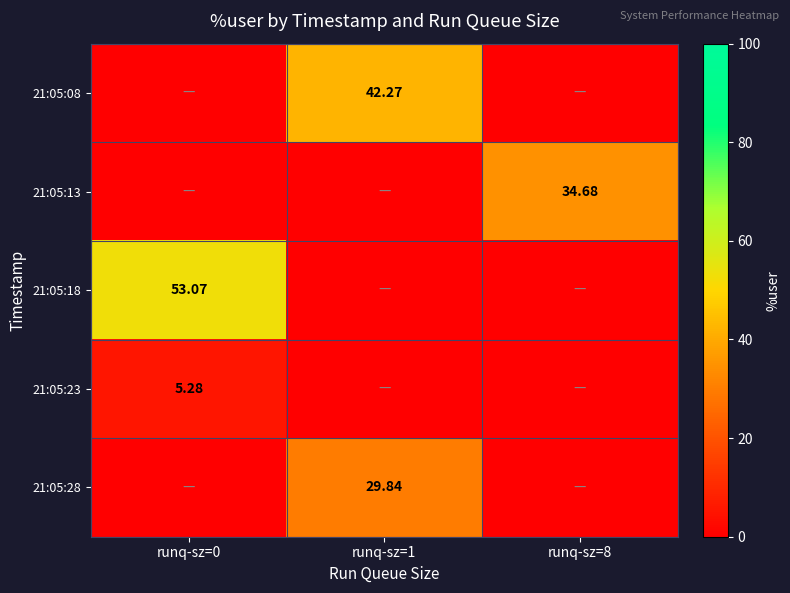

How many distinct data groups are displayed?

5